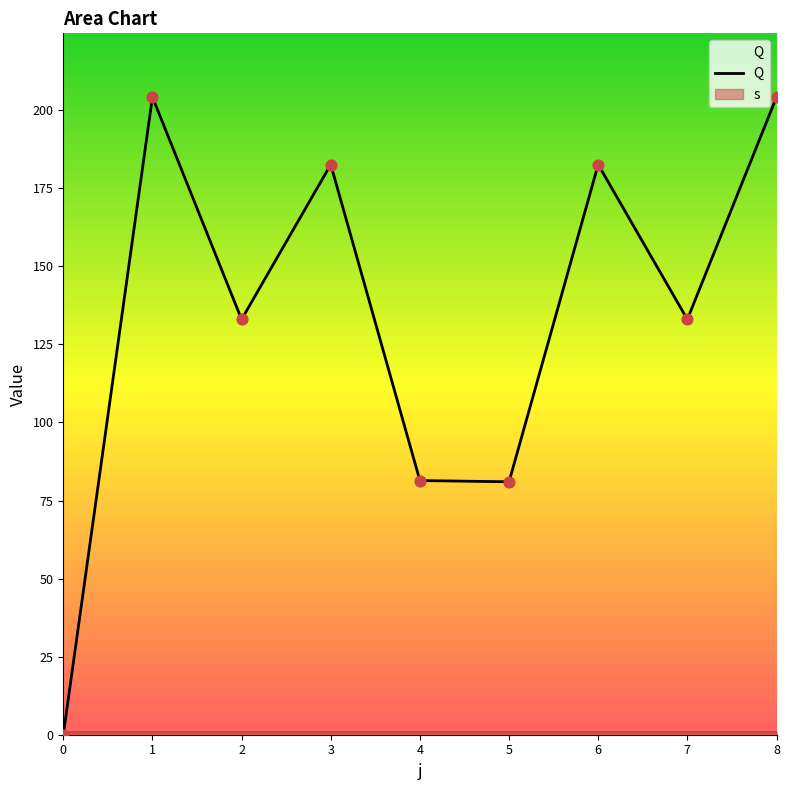

Which has a higher value, 8 or 1?

8